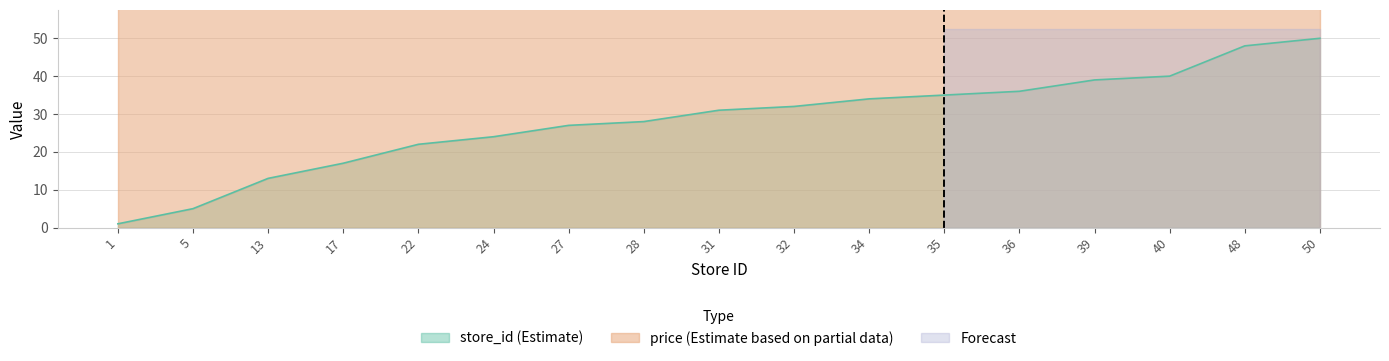

What is the difference between the values at 28 and 24?

4